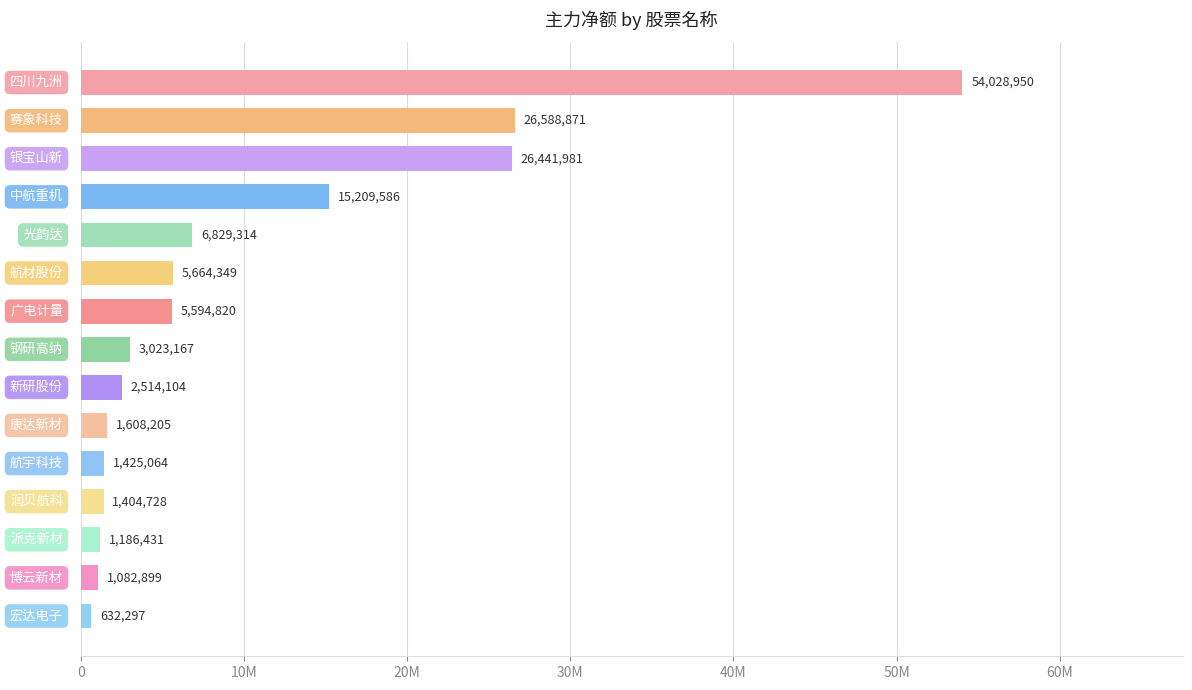

Does the chart contain any negative values?

No